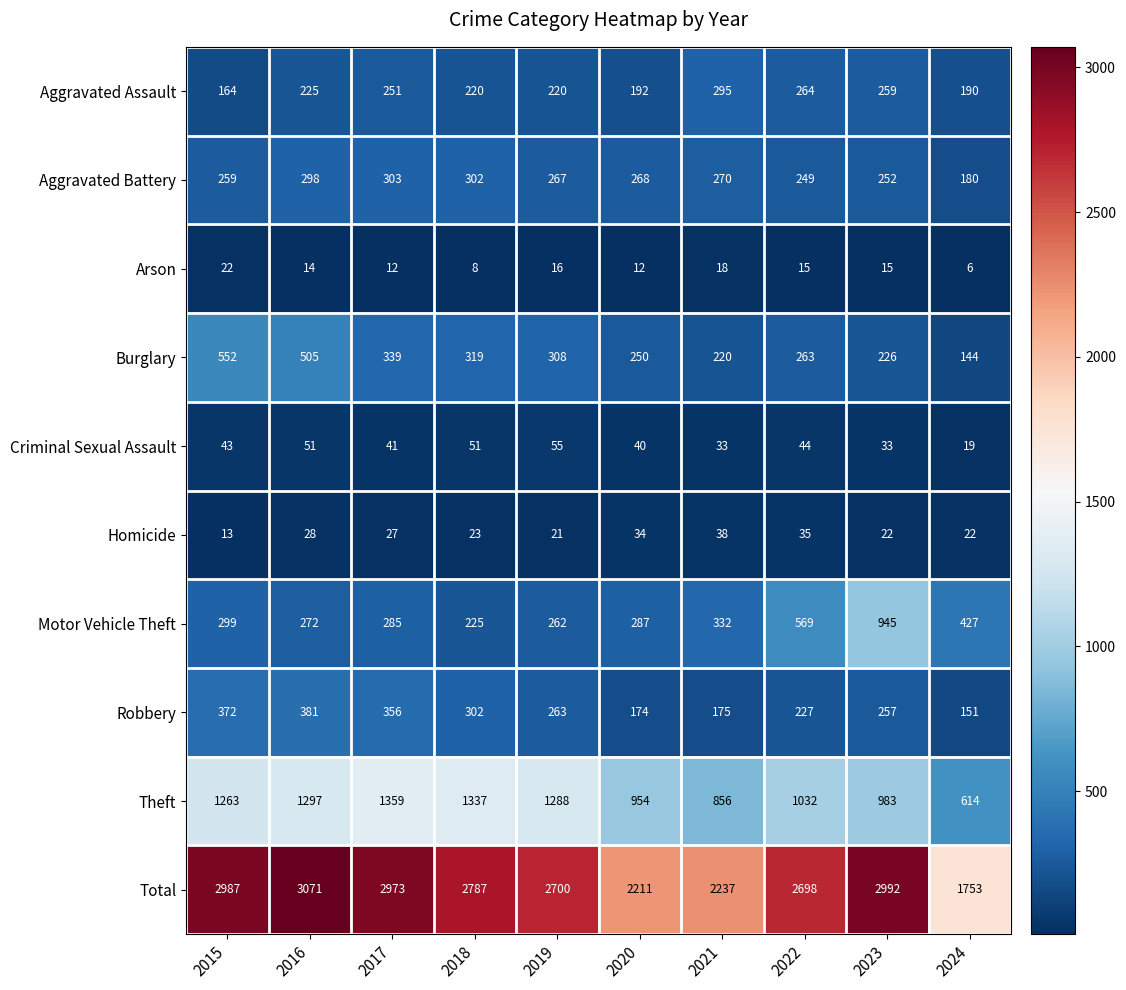

What is the approximate value of Robbery at 2015, to the nearest 10?

370